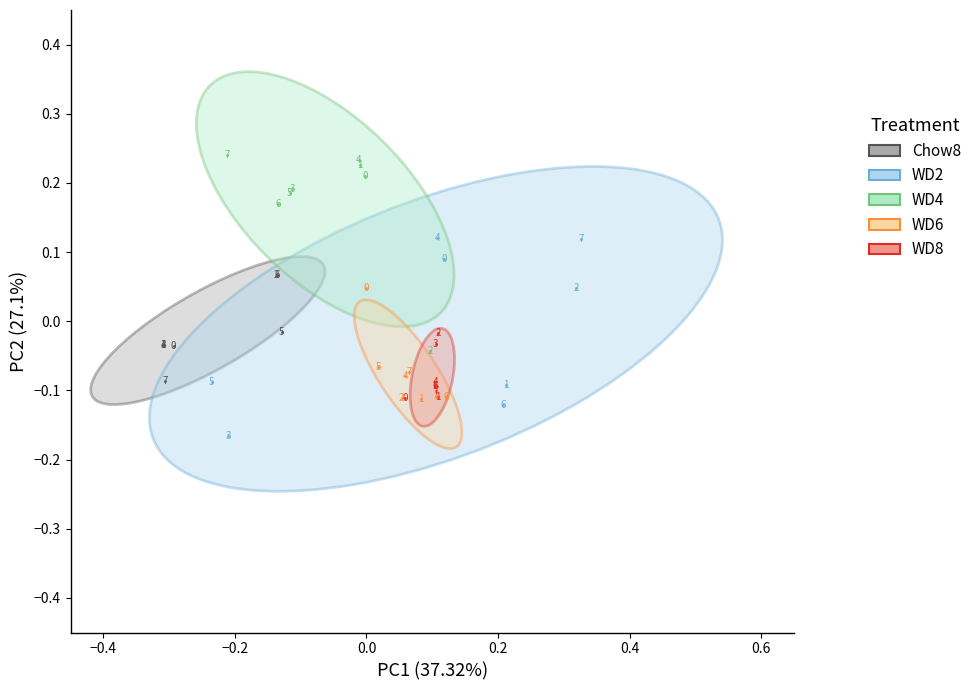

Which series has the widest spread of Y values?

WD2